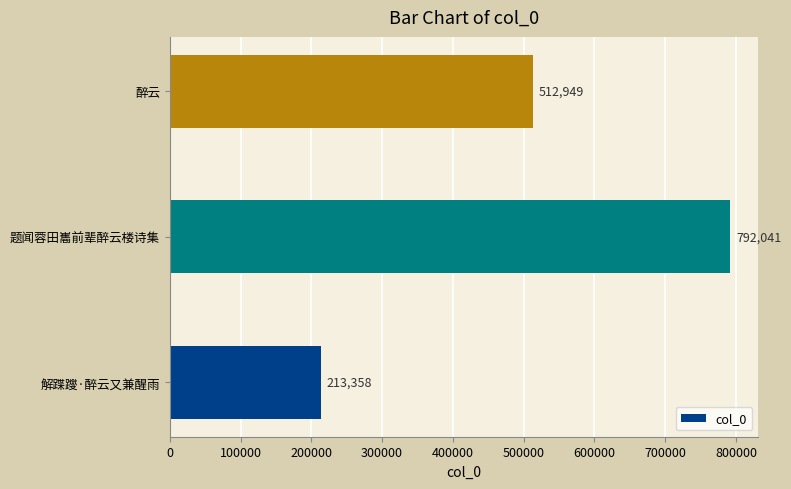

What is the average value?

506116